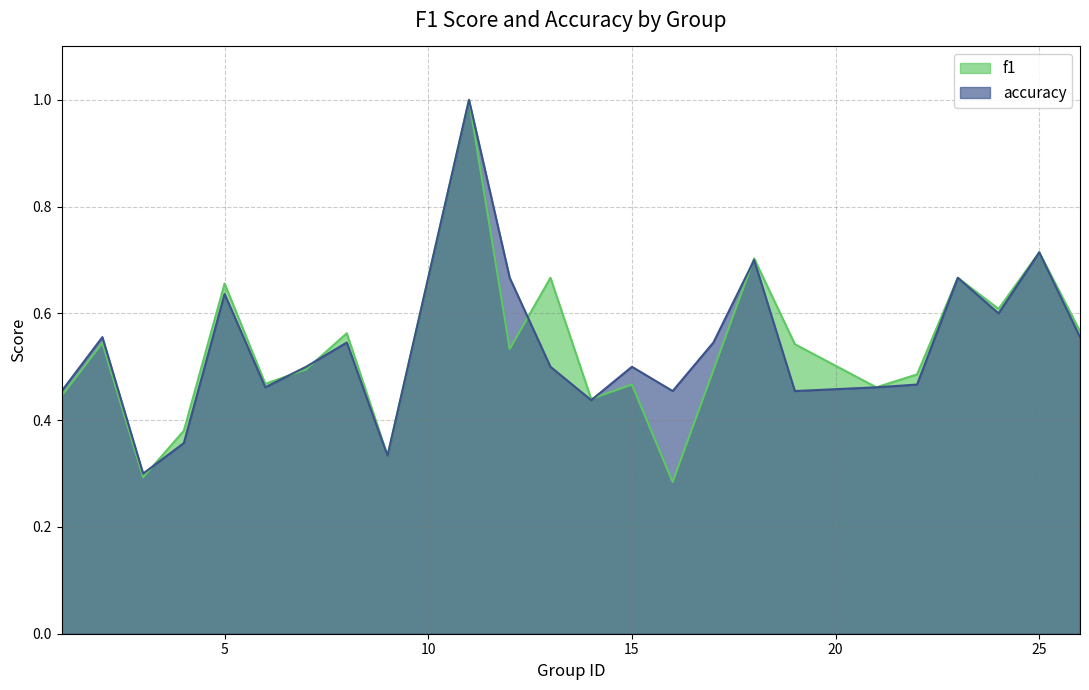

How many intersections are there between f1 and accuracy?

6